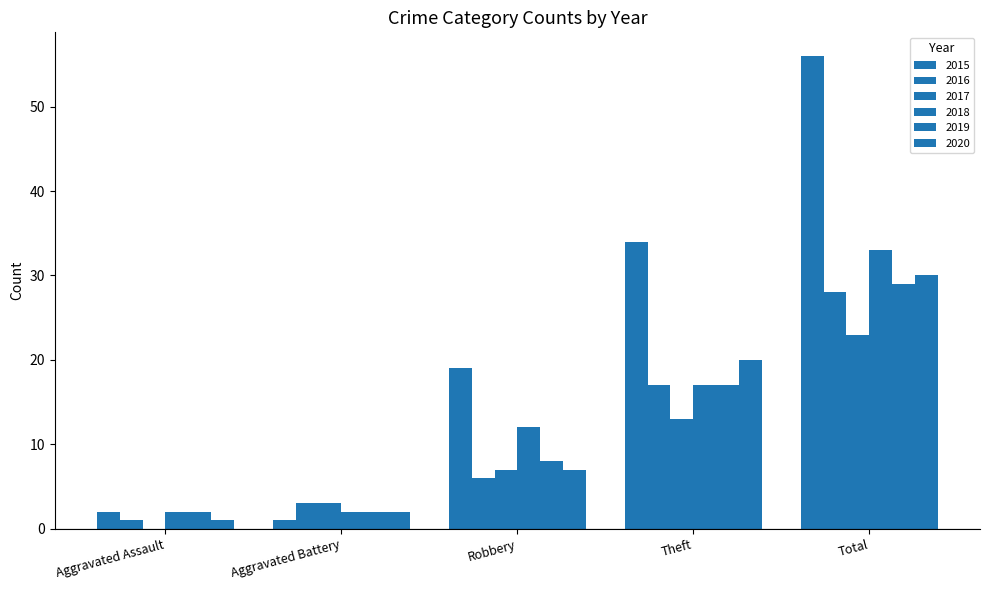

What is the difference between the maximum and second lowest values in the 2017 series?

20